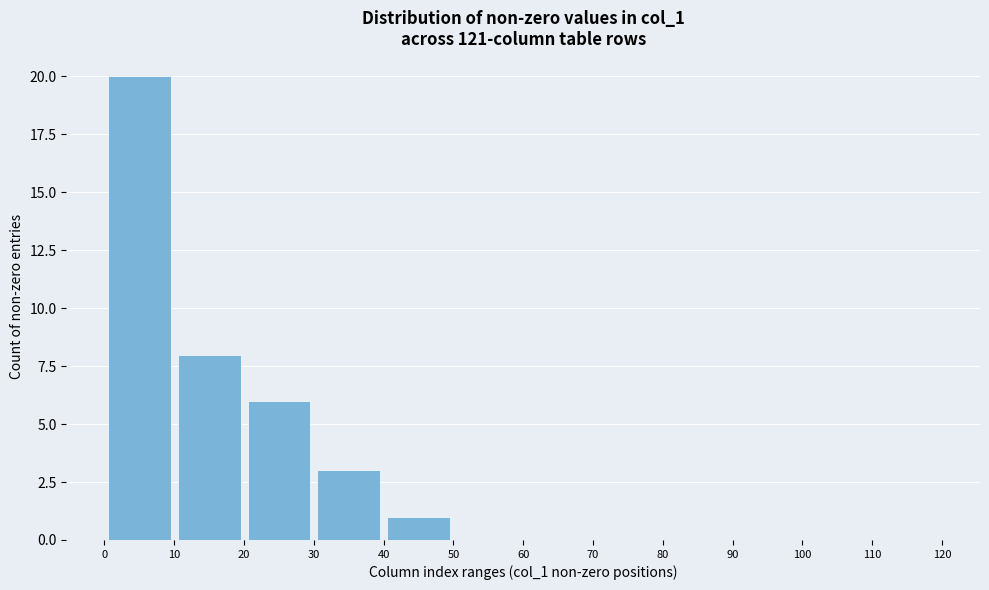

Reading left to right, transcribe this chart: for each bar, give the range it covers on the x-axis and its height. The values are not printed on the chart, so give them approximately, as read against the axis.

0 to 10: 20
10 to 20: 8
20 to 30: 6
30 to 40: 3
40 to 50: 1
50 to 60: 0
60 to 70: 0
70 to 80: 0
80 to 90: 0
90 to 100: 0
100 to 110: 0
110 to 120: 0